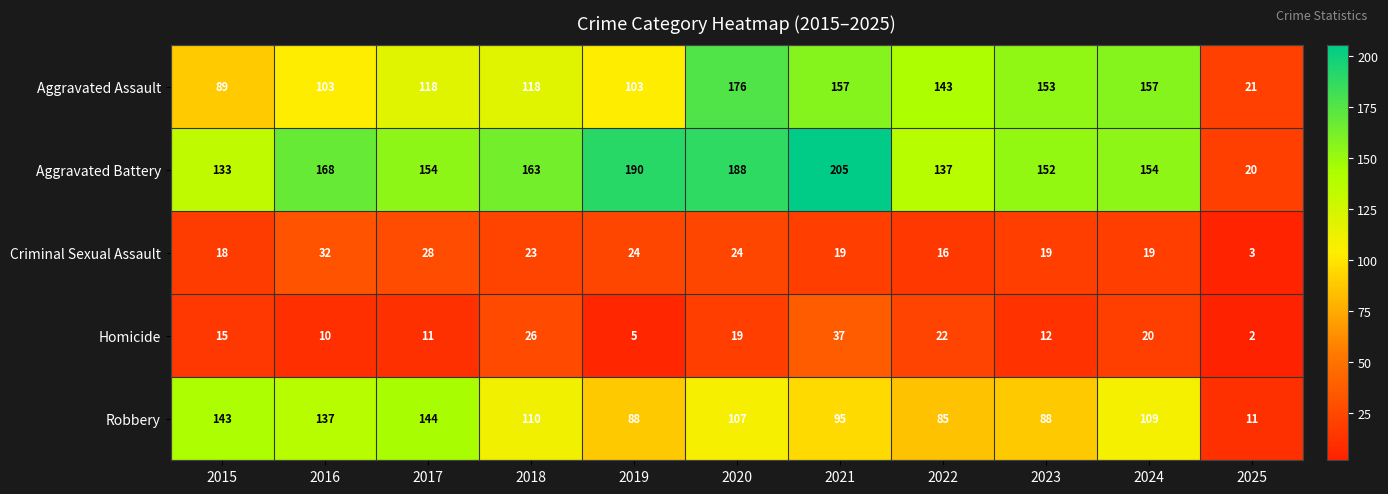

Where does the Aggravated Battery series first go above 154?

2016